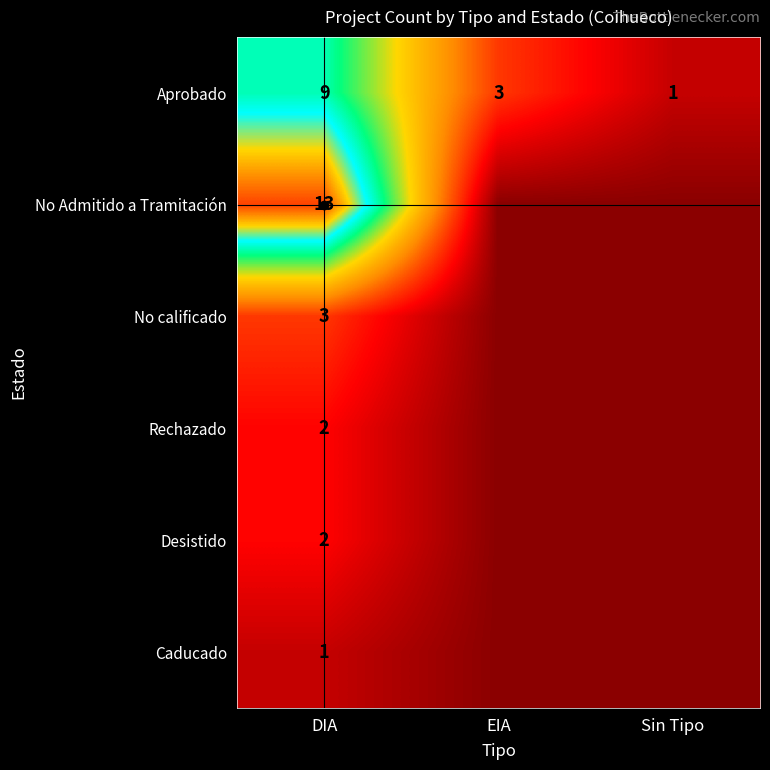

Is it true that Aprobado equals 9 at DIA?

True